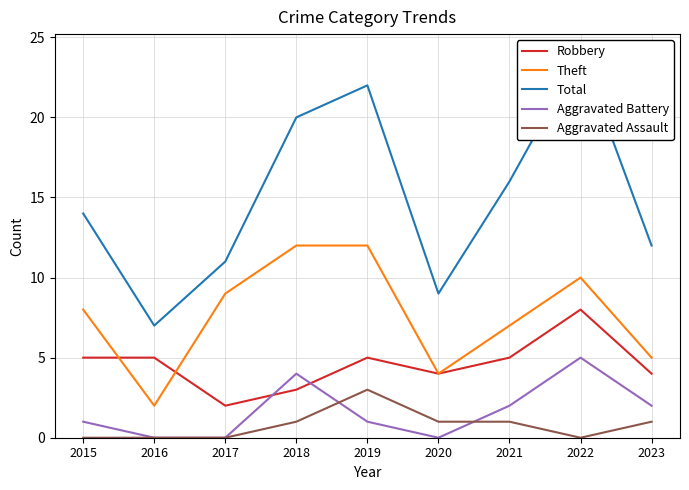

Which series changed the most between 2015 and 2021?

Total